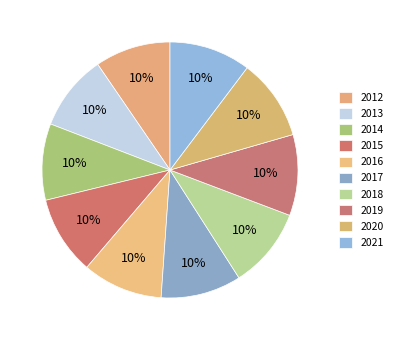

The 2016 slice represents 24% of the pie. True or false?

False